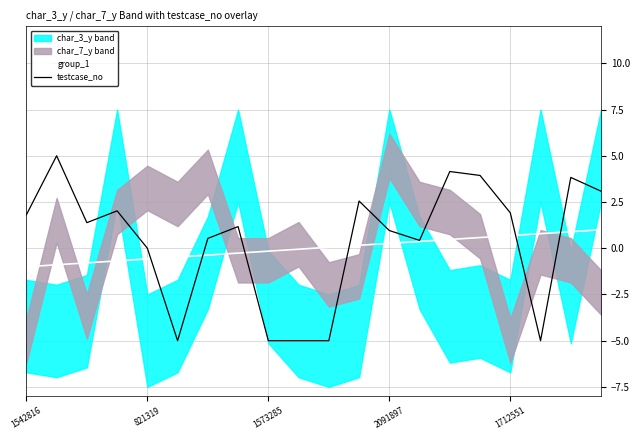

Is it true that group_1 equals 0.1 at 13?

False